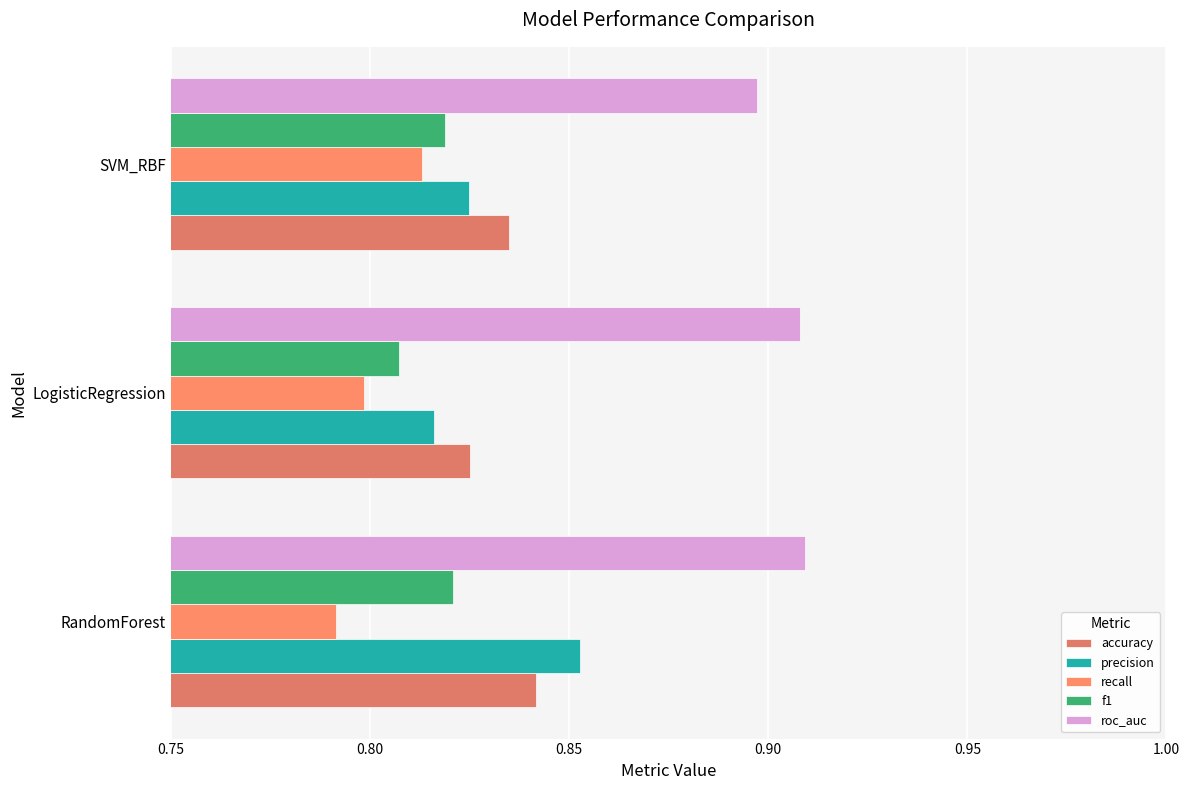

What is the sum of all recall values?

2.4